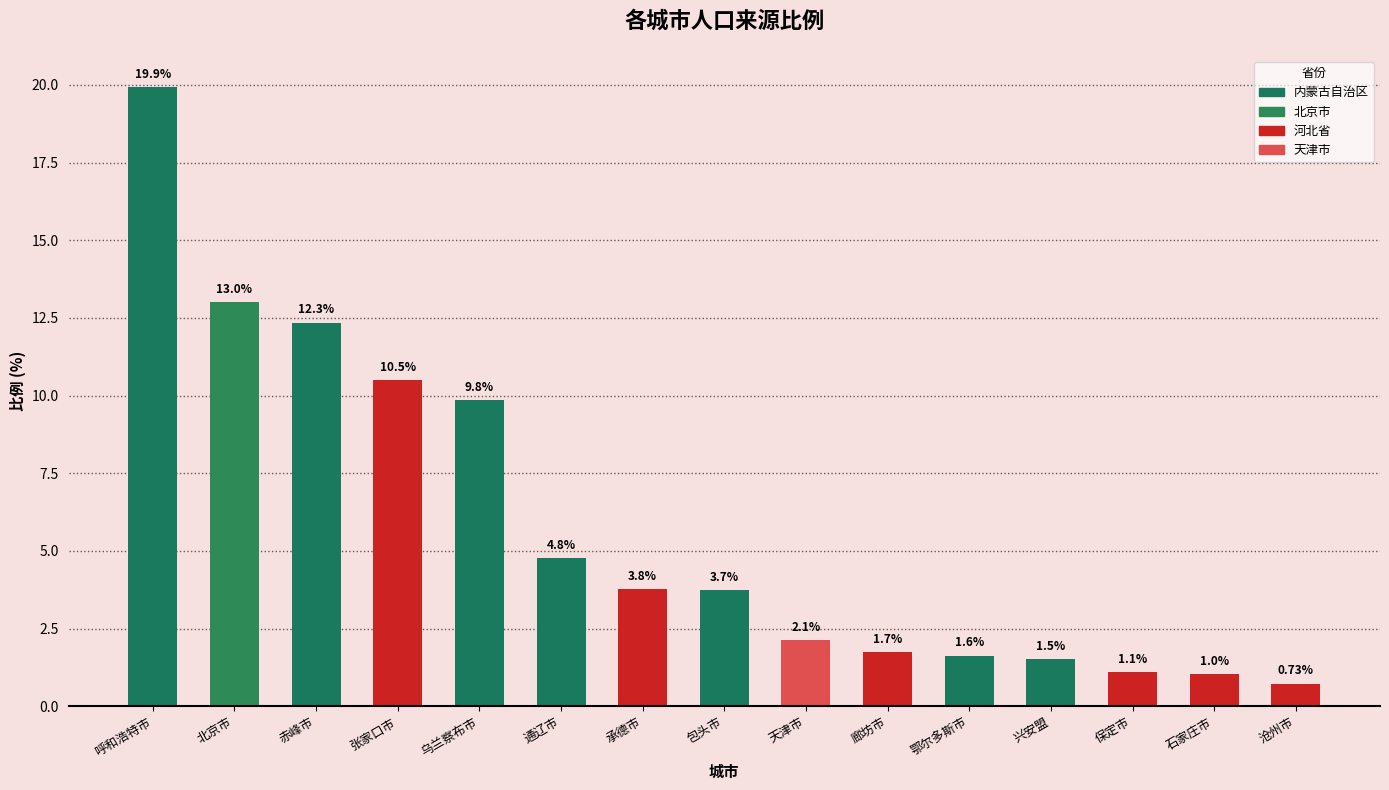

Are the bars horizontal?

No